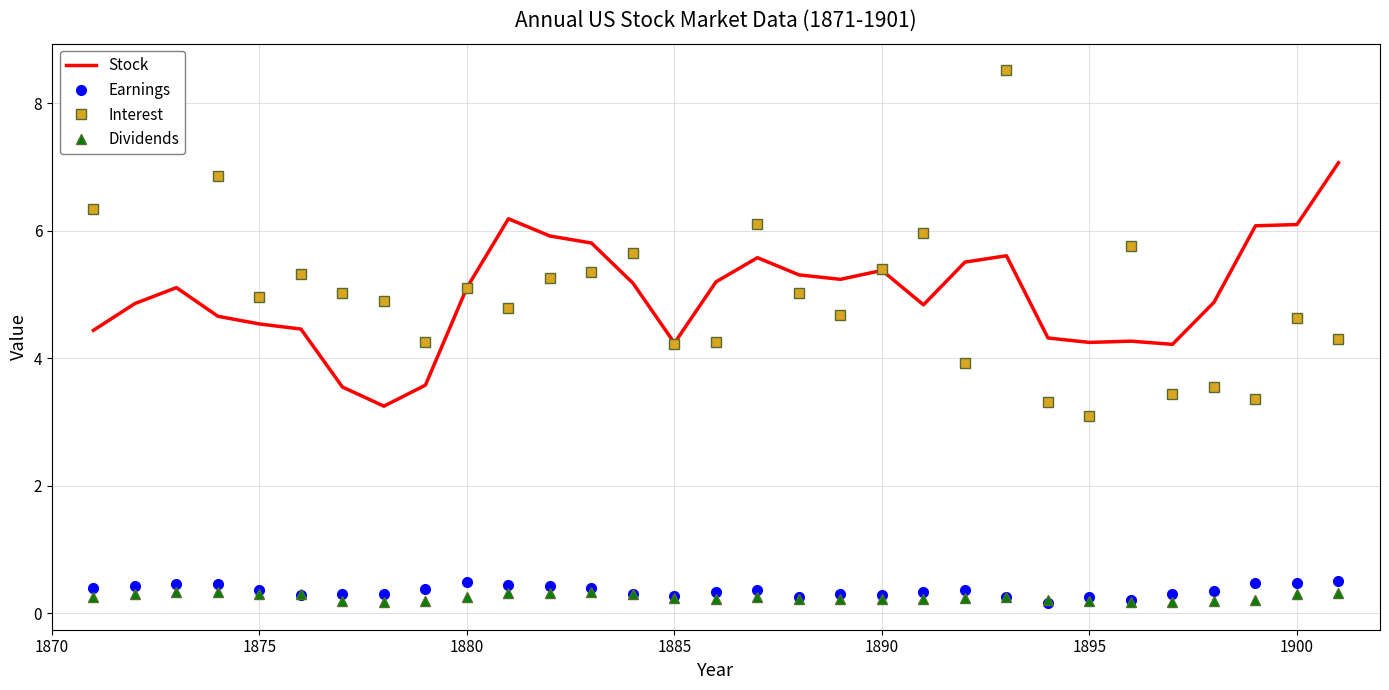

What is the highest value of the Stock series?

7.1